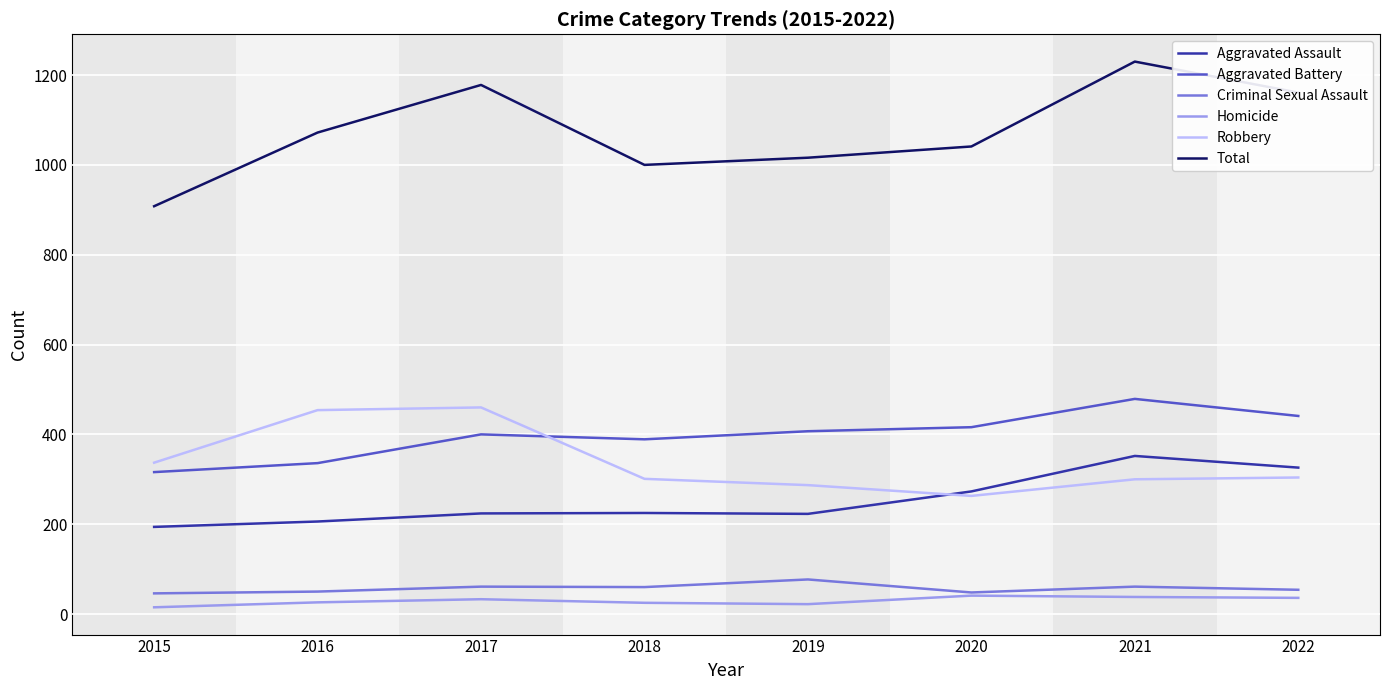

At which category is the sum across all series the highest?

2021